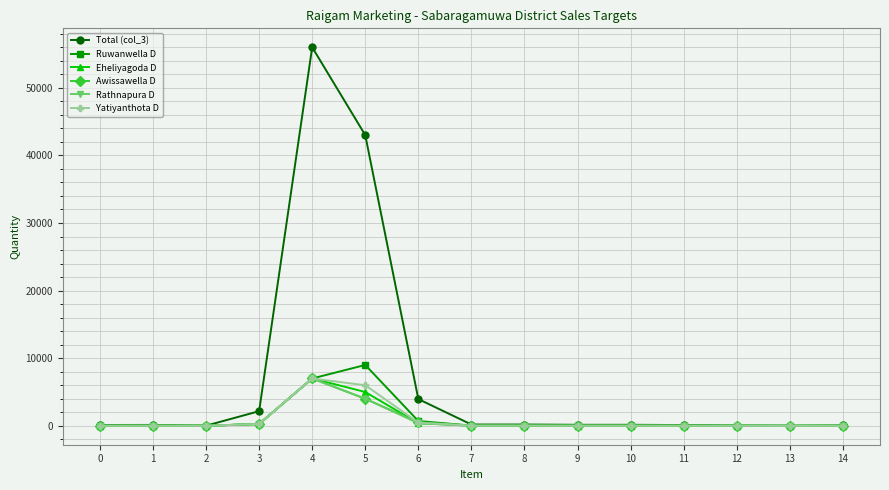

What is the greatest value displayed?

56000